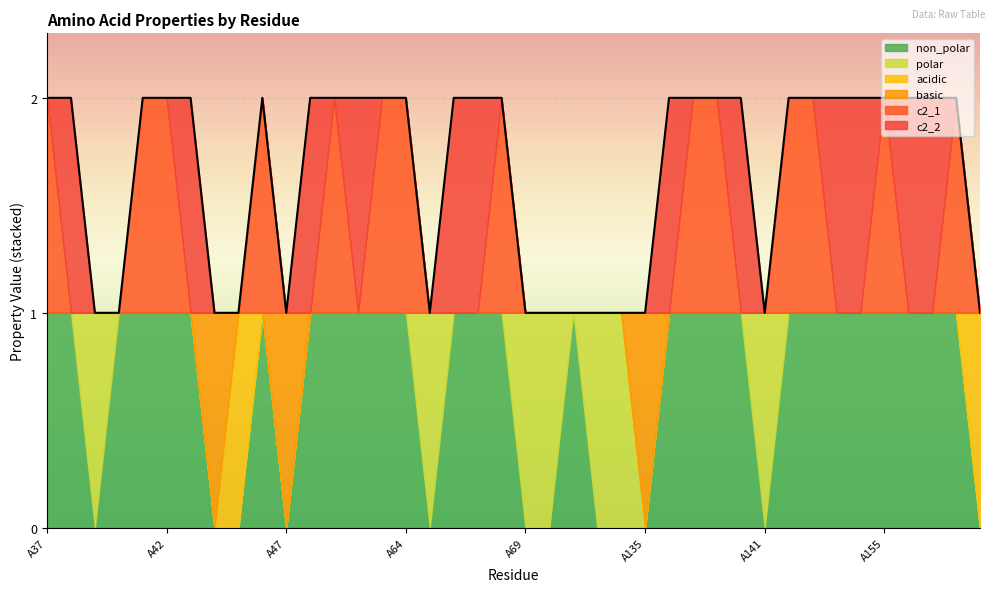

Which series has the largest total across all categories?

non_polar